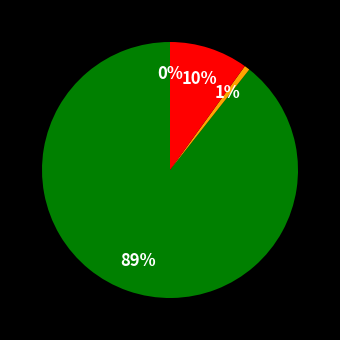

Which slice represents more than half of the pie?

MAPE